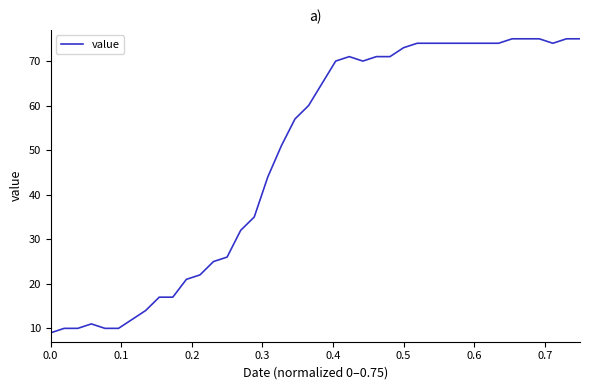

What is the maximum value shown in the chart?

75